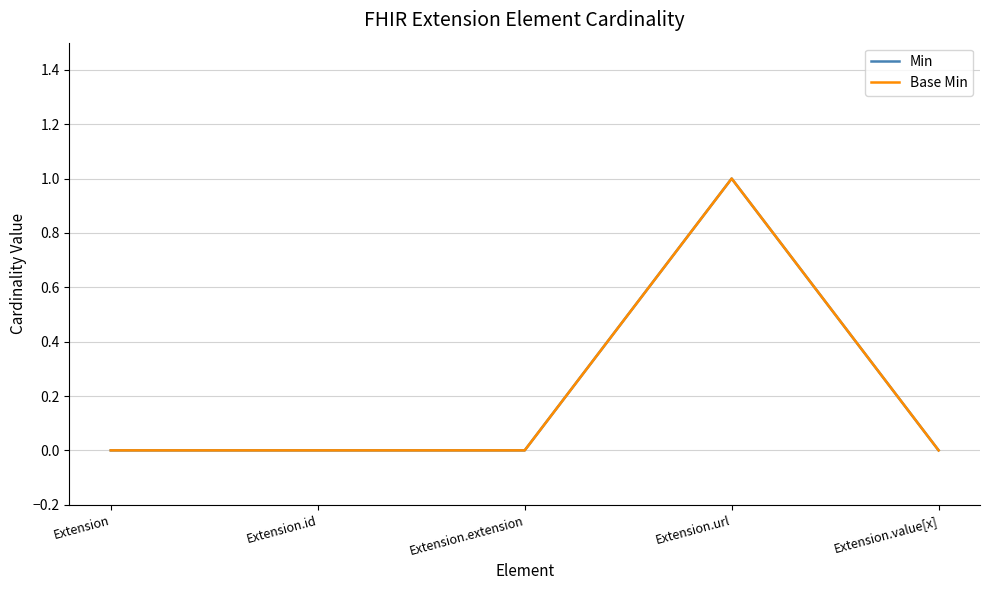

Does the chart have visible grid lines?

Yes